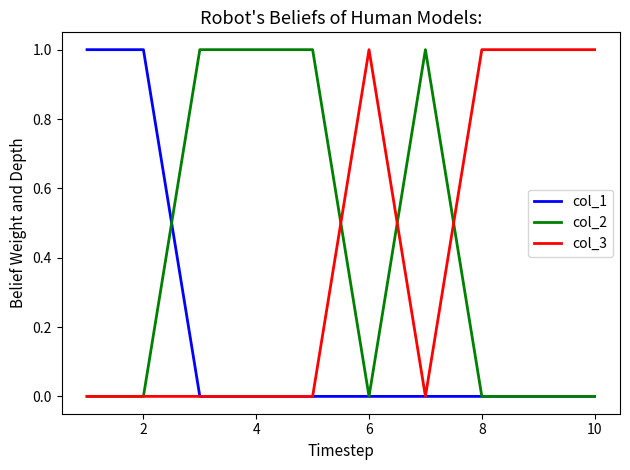

How many col_3 values are between 0 and 1?

10